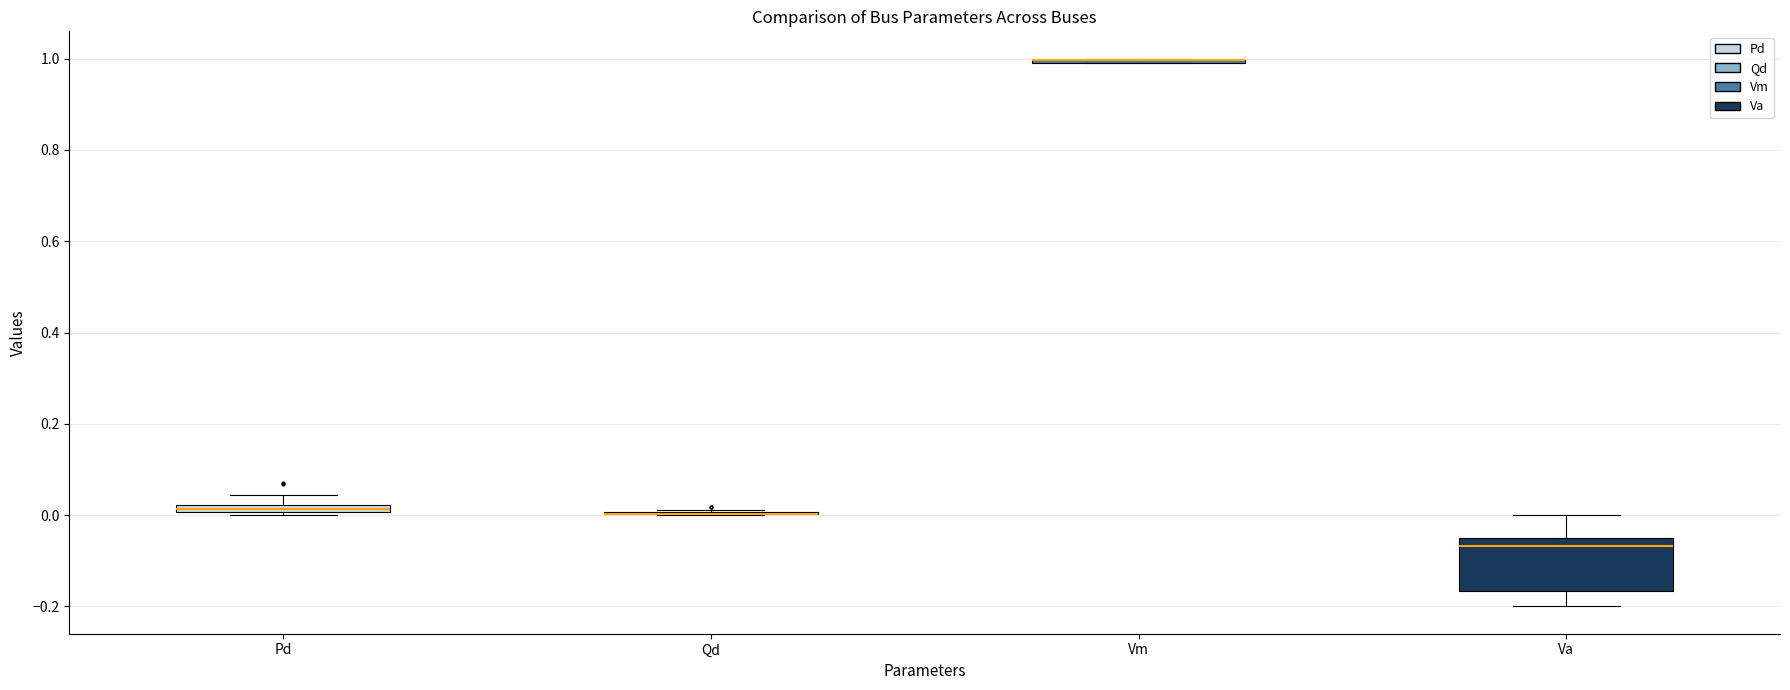

Comparing the boxes themselves (not the whiskers), which one is the tallest?

Va